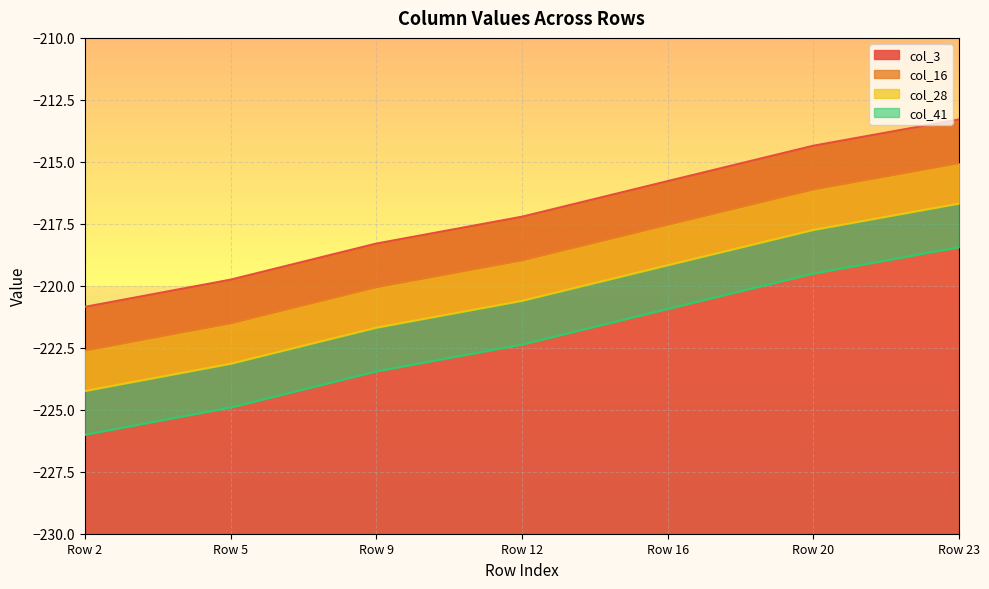

Which has a higher value, Row 20 or Row 23?

Row 23